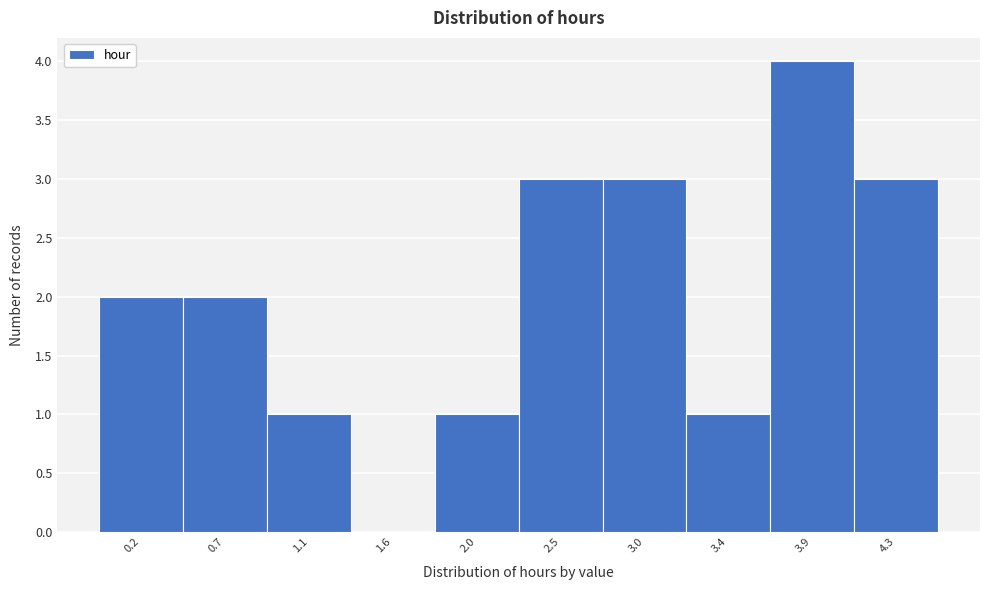

Reading right to left, list all the values displayed in this chart.

4.3=3	3.9=4	3.4=1	3.0=3	2.5=3	2.0=1	1.6=0	1.1=1	0.7=2	0.2=2